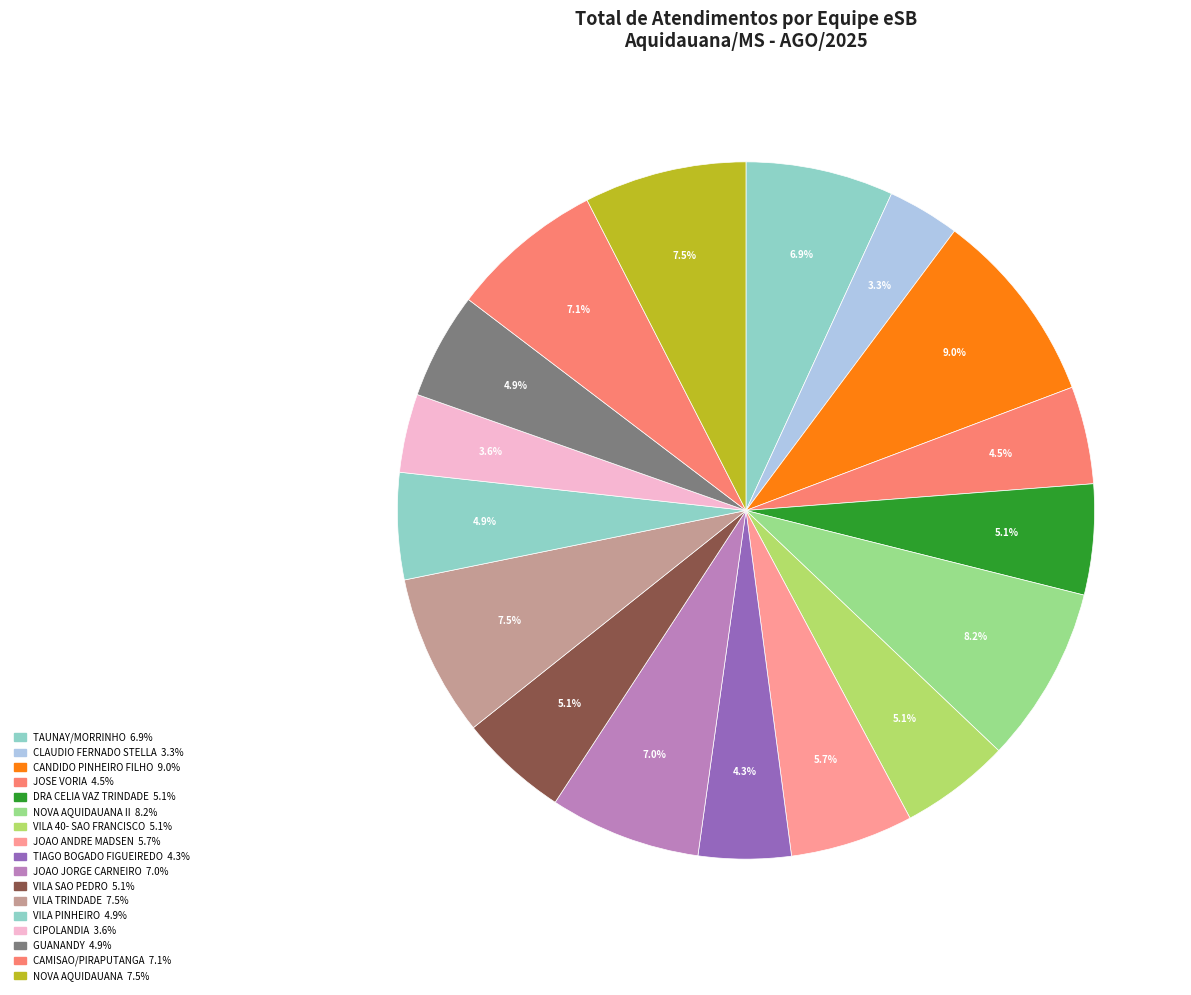

Count the number of slices in the pie.

17